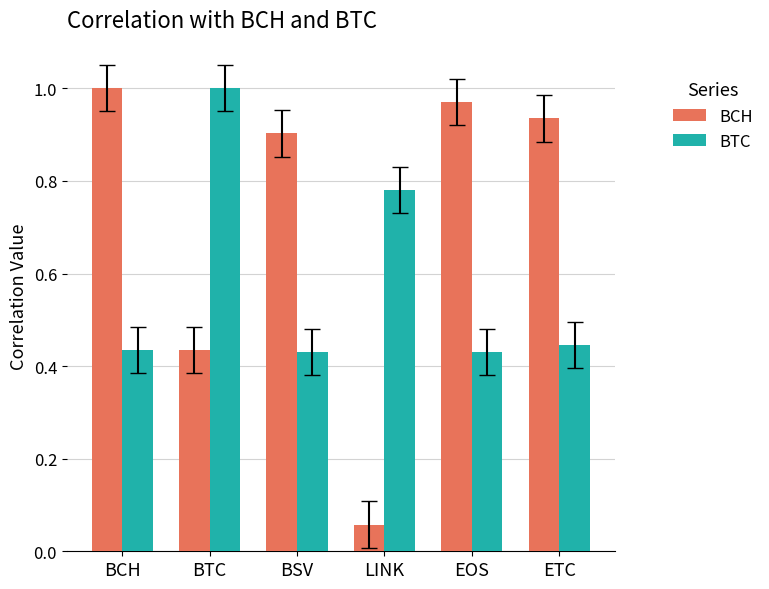

What is the difference between the BTC values at BTC and ETC?

0.6